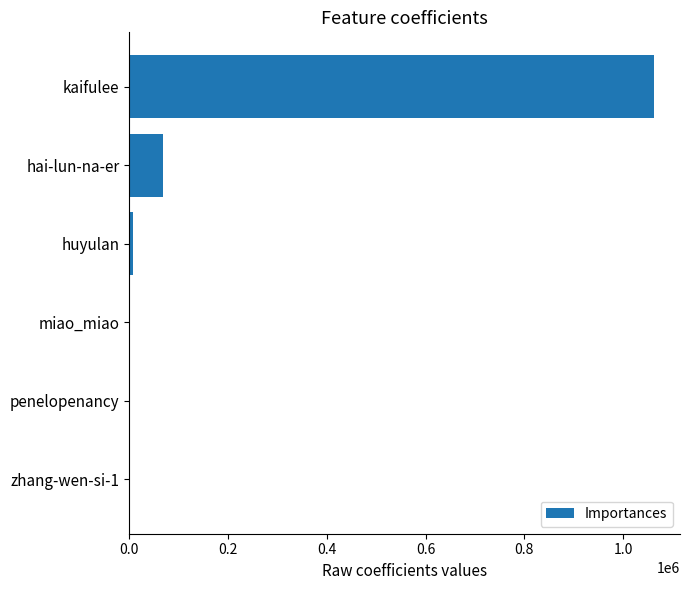

Where is the data nearest to the value 531161?

hai-lun-na-er